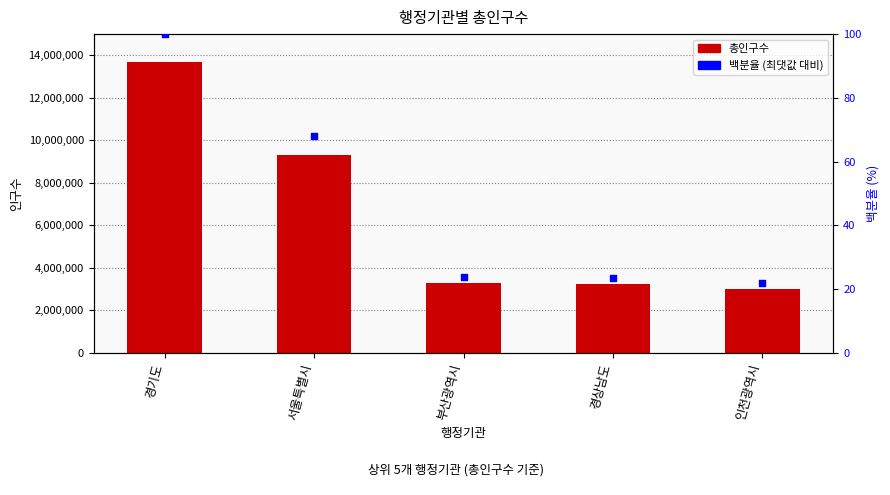

Which series has the widest spread of Y values?

총인구수